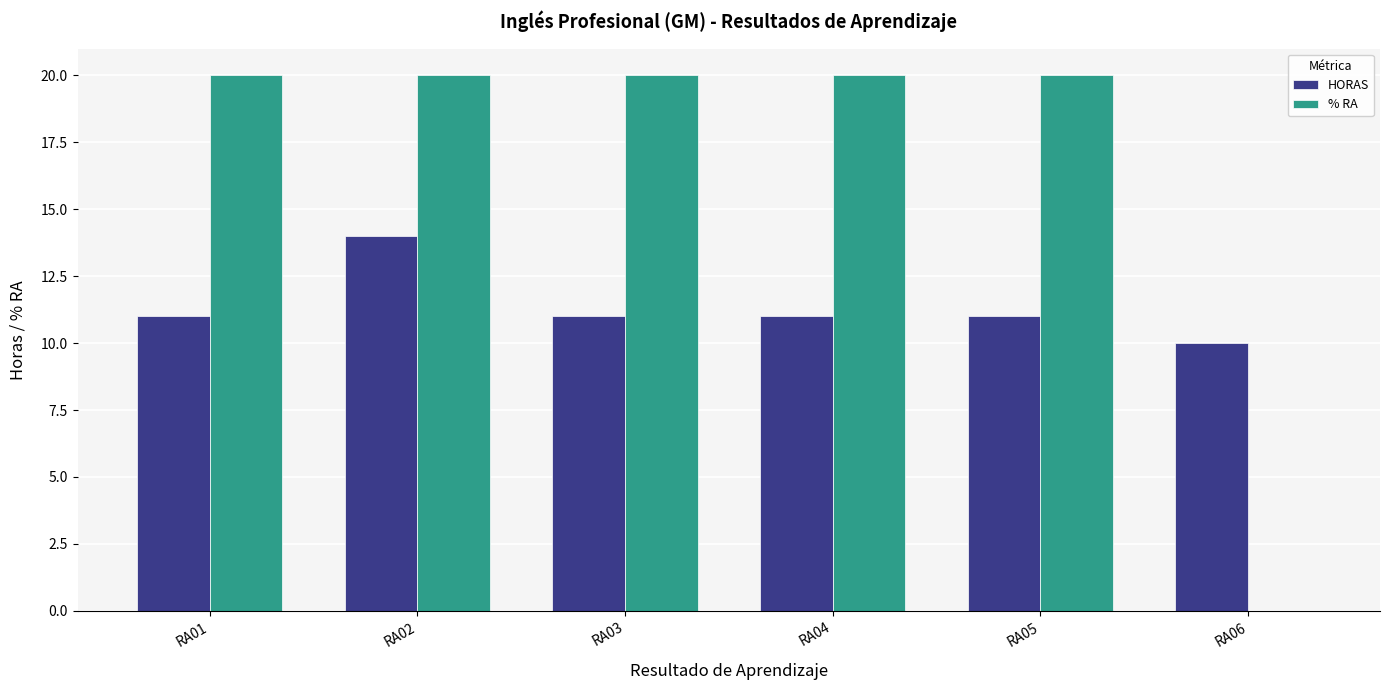

Does the chart contain stacked bars?

No